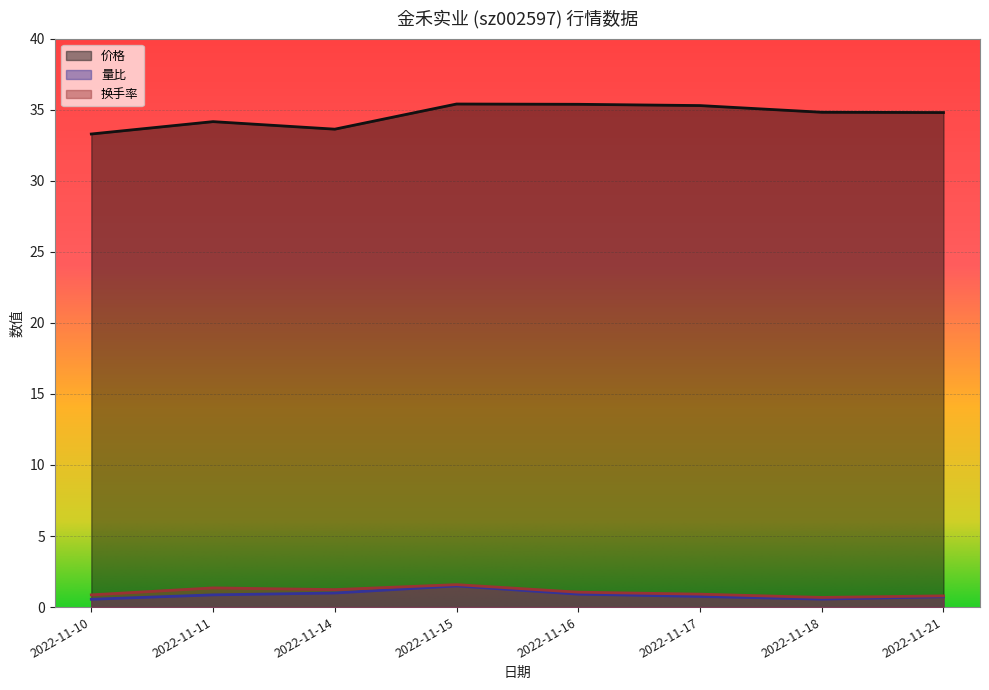

How many distinct data groups are displayed?

3